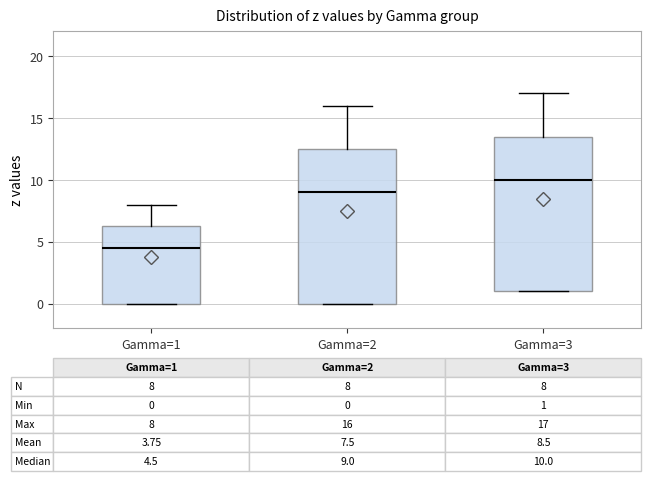

Which box's median line is the highest?

Gamma=3